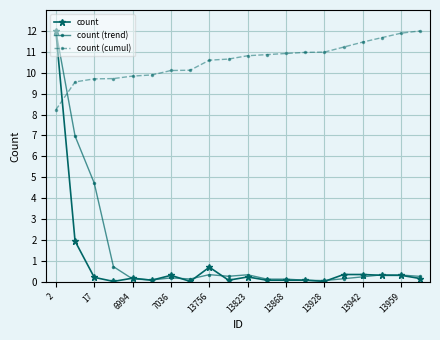

Which series has the largest total across all categories?

count (cumul)